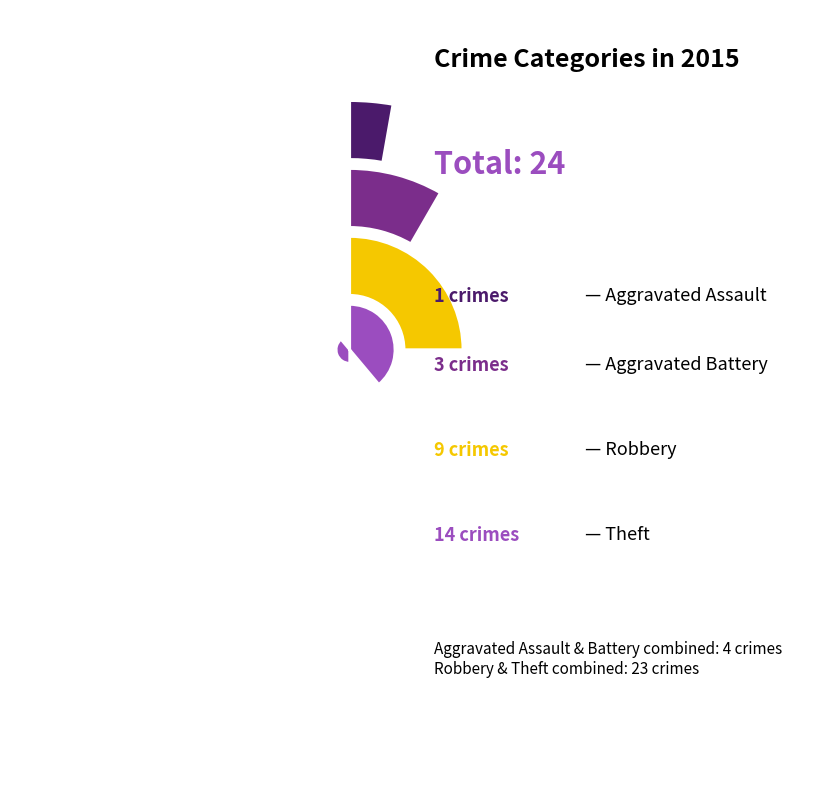

True or false: Aggravated Battery accounts for 24% of the total.

False